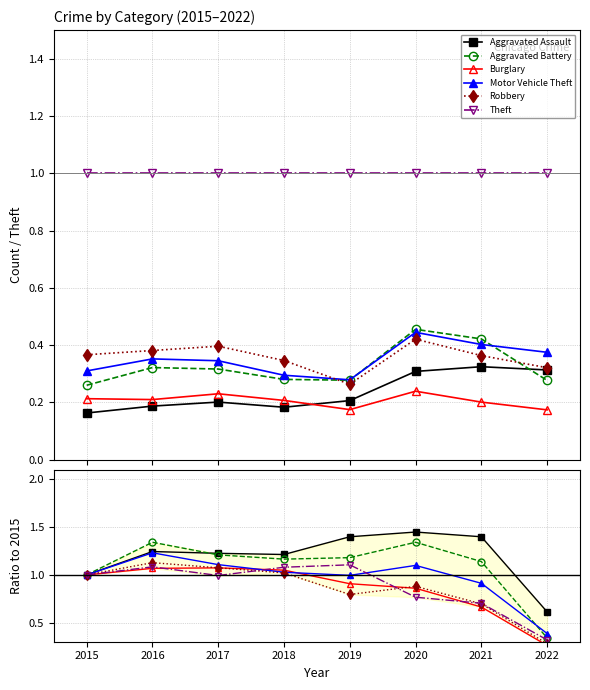

How many lines are shown in the chart?

6